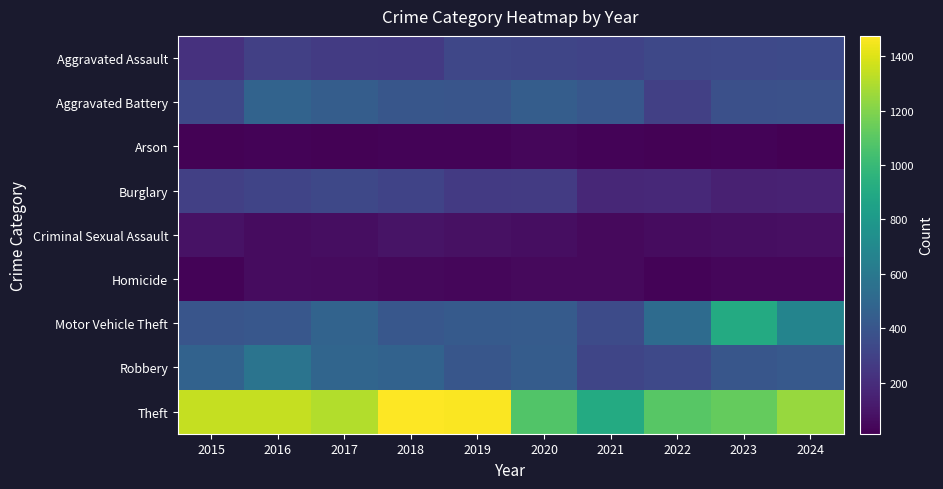

List the series in order of their peak value, highest first.

Theft, Motor Vehicle Theft, Robbery, Aggravated Battery, Aggravated Assault, Burglary, Criminal Sexual Assault, Homicide, Arson